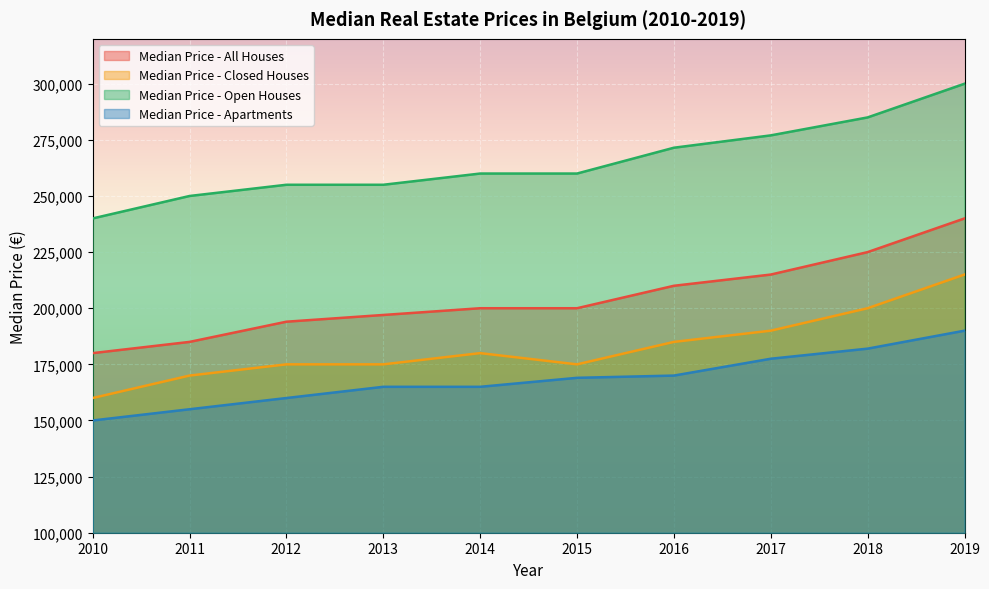

The value of Median Price - Closed Houses at 2015 is 236924. True or false?

False